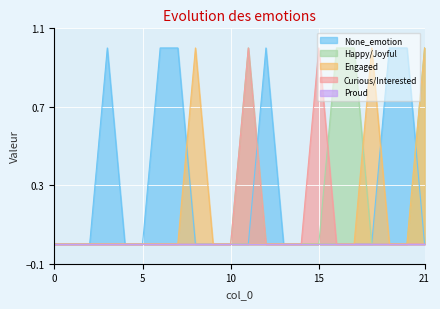

At which label does Engaged reach its peak?

8